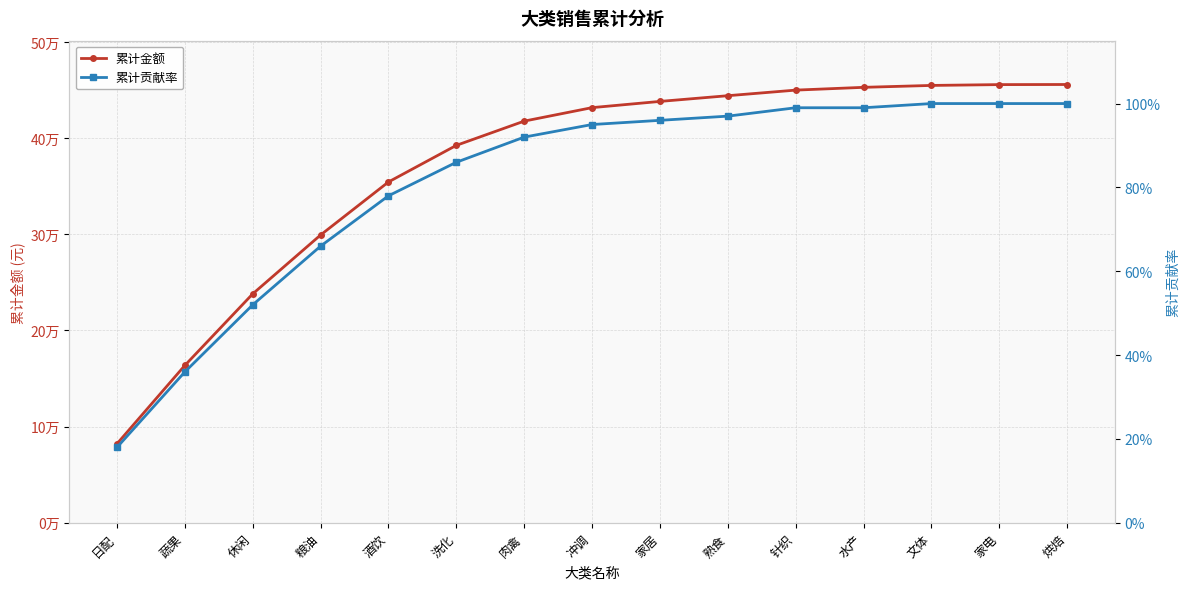

Reading left to right, transcribe all the data shown in this chart.

累计金额: 82196.0	163681.6	238087.8	299301.7	354443.0	392491.0	417701.0	431723.3	438181.4	444123.3	449932.1	452823.1	454803.9	455657.8	455768.7
累计贡献率: 0.2	0.4	0.5	0.7	0.8	0.9	0.9	0.9	1.0	1.0	1.0	1.0	1.0	1.0	1.0